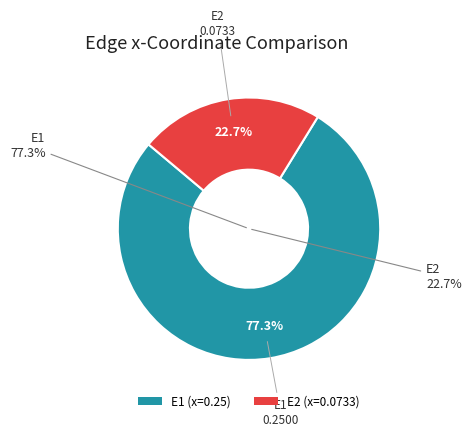

Which has a higher value, E2 or E1?

E1